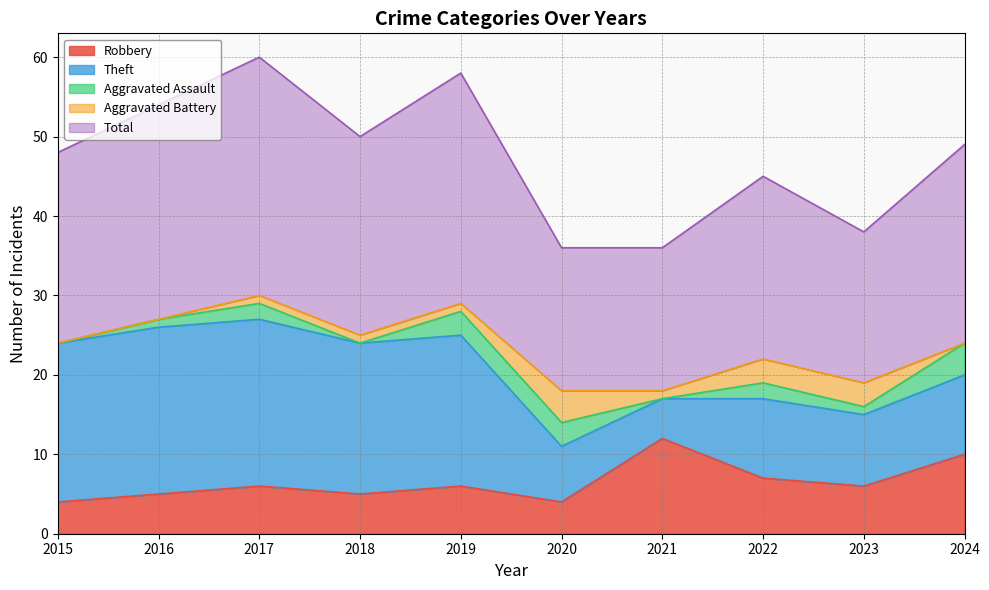

At which label is Theft closest to 13?

2022